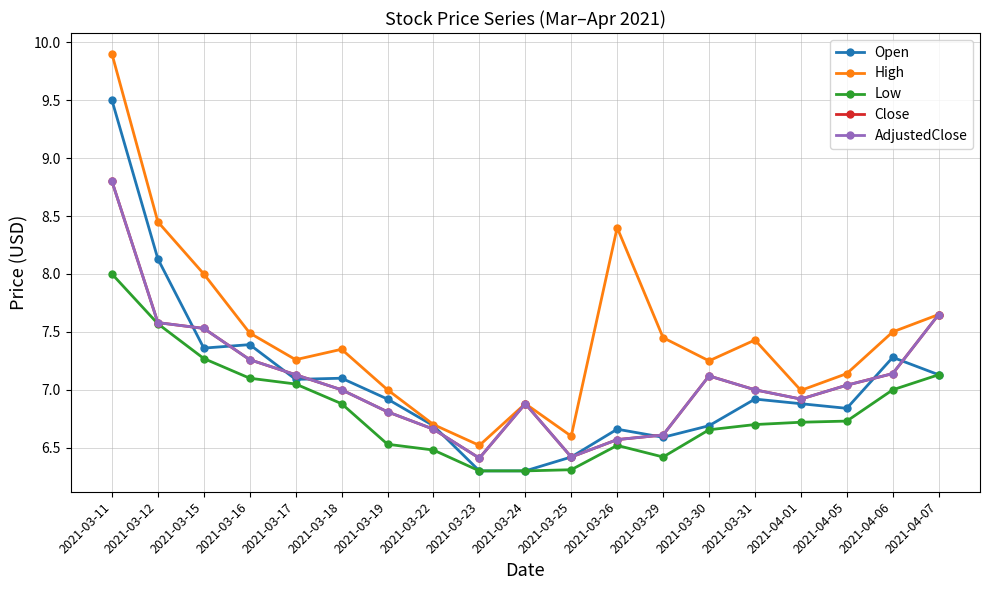

What is the spread (max minus min) of values at 2021-03-19?

0.5